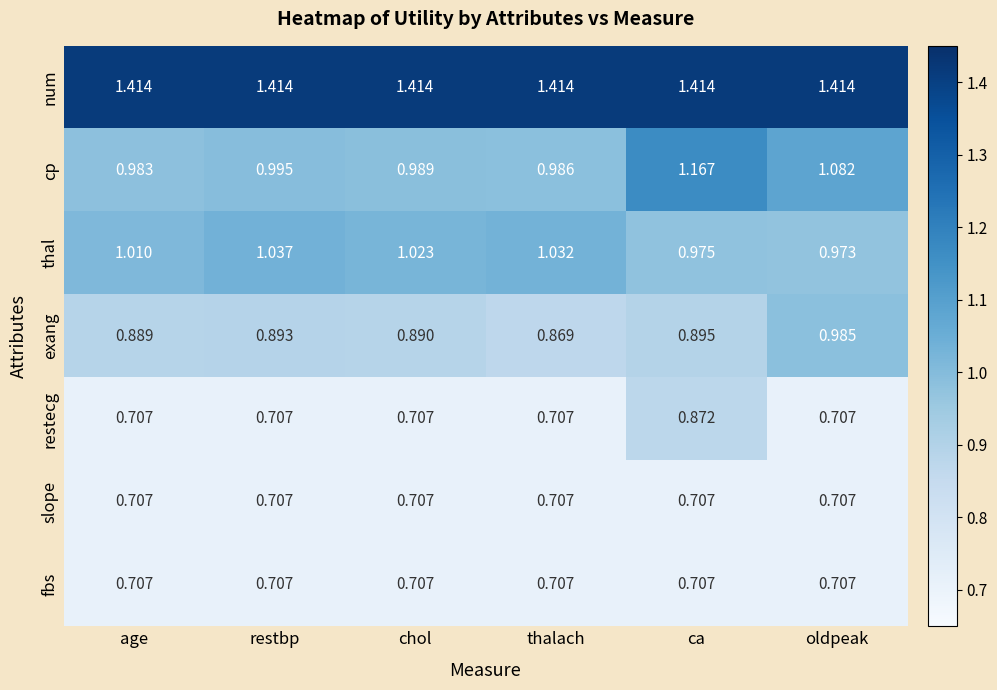

Is the value of cp at ca greater than the value of thal at restbp?

Yes